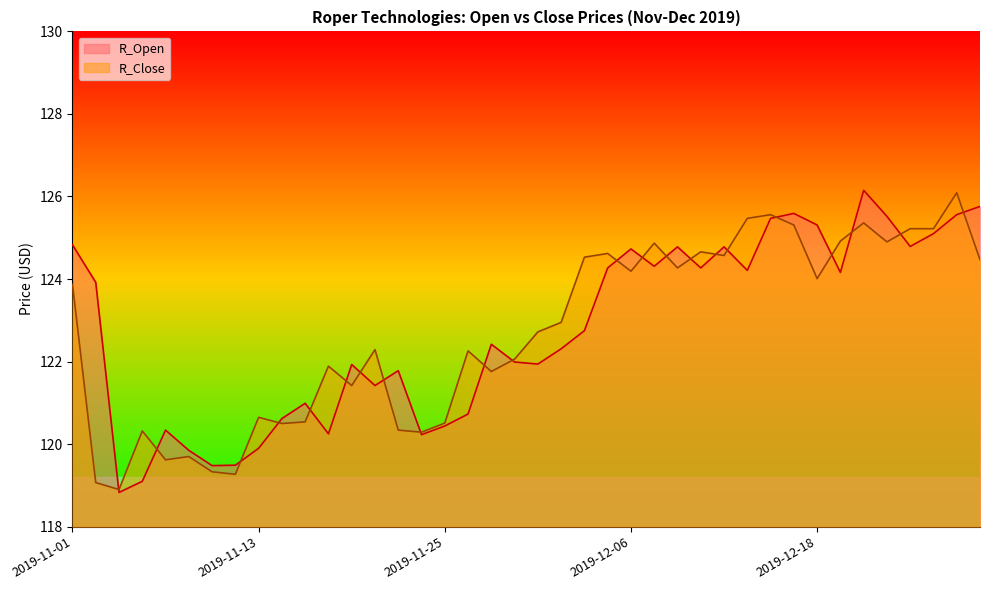

Between 2019-11-19 and 2019-12-03, which series saw the biggest shift?

R_Close